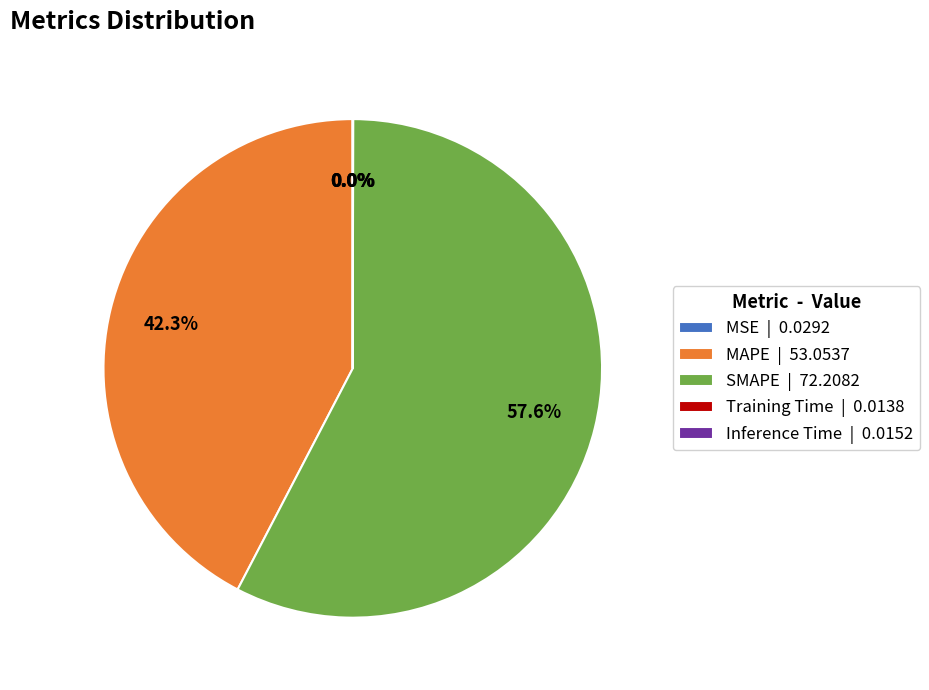

Is there a majority slice in this chart?

Yes